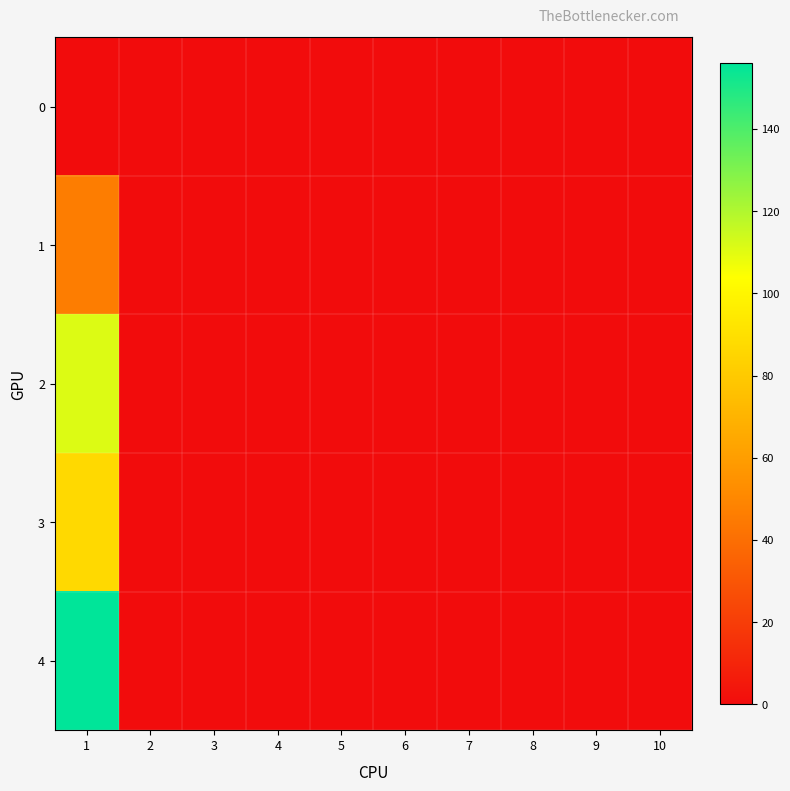

At how many categories does at least one series exceed 38?

1